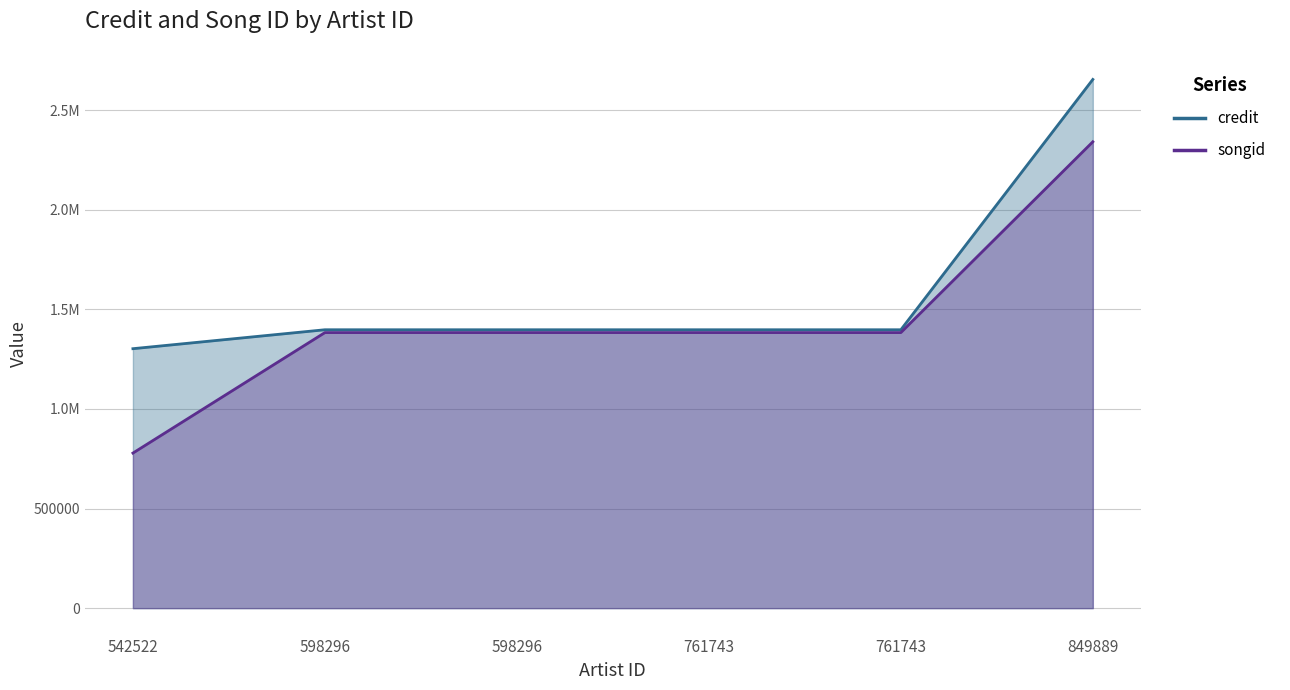

Is the value of credit at 542522 greater than the value of songid at 542522?

Yes